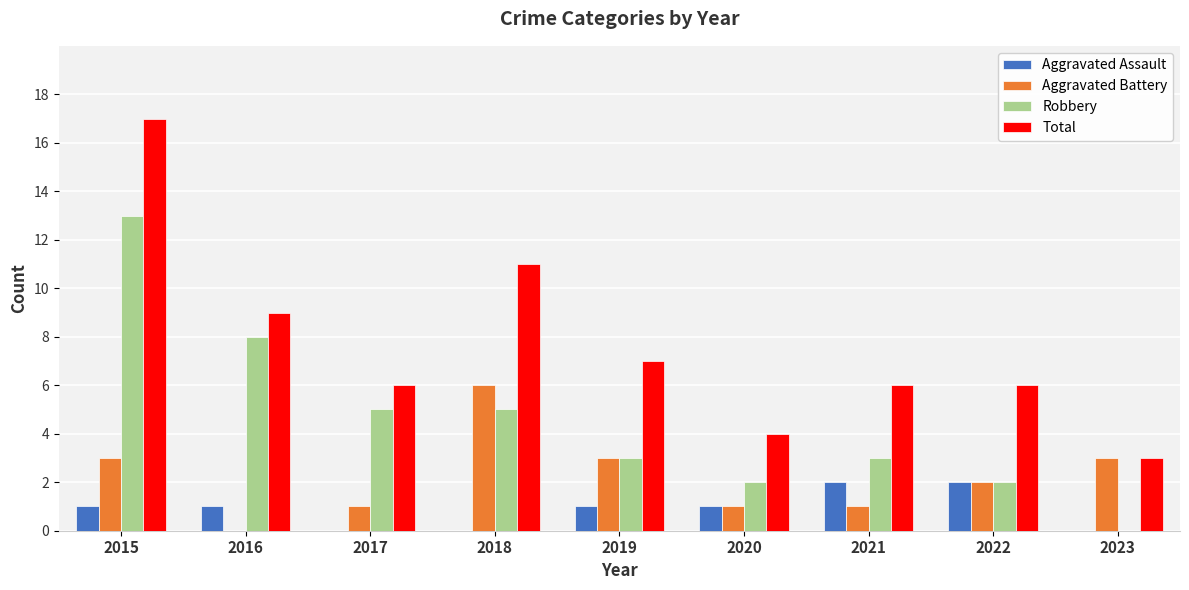

What is the greatest value displayed?

17